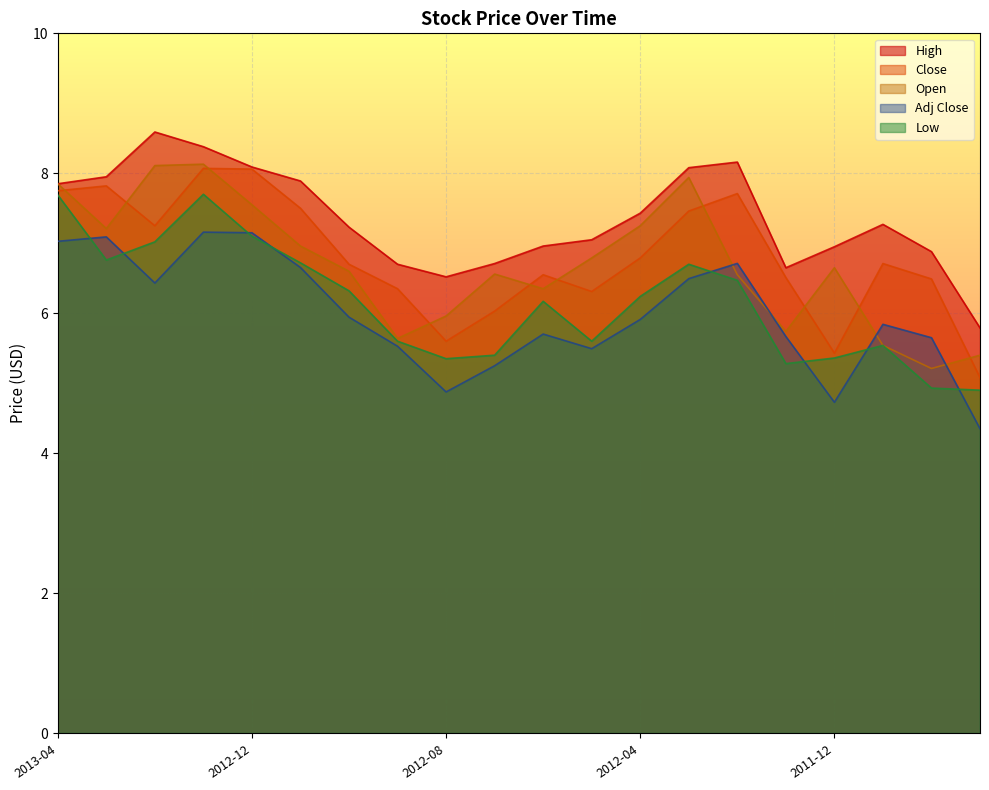

True or false: Adj Close and High cross at least once.

False